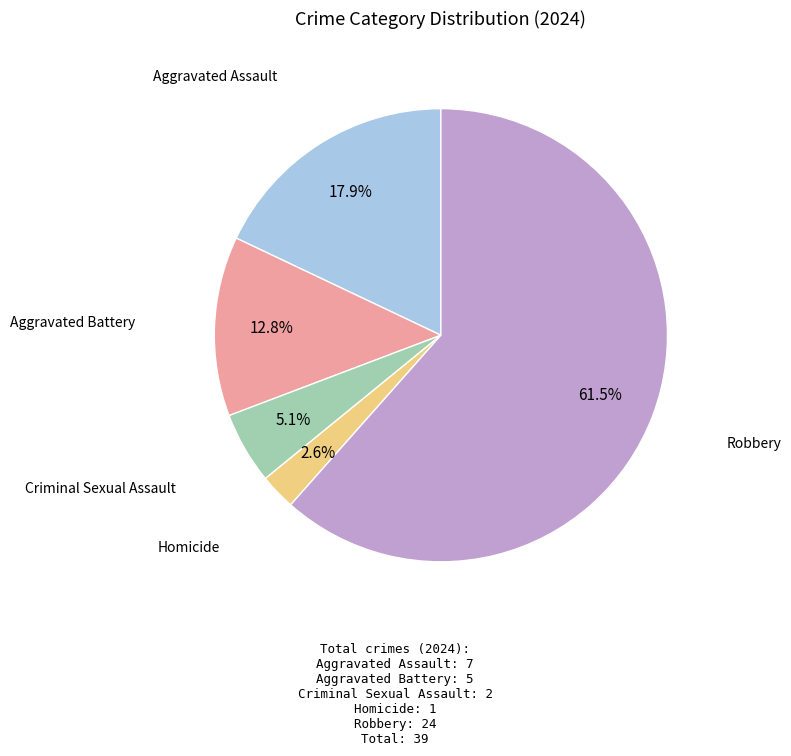

Which slice is the smallest?

Homicide